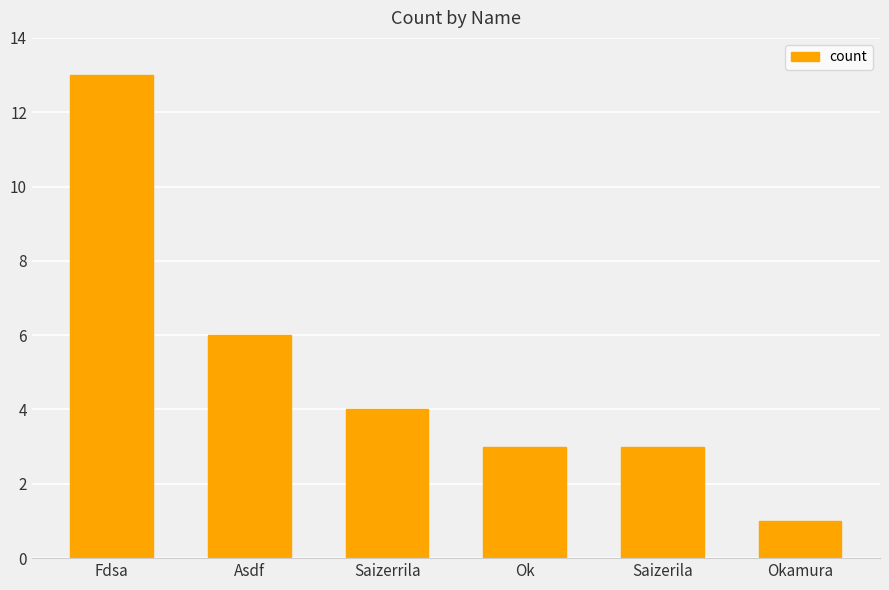

Reading left to right, transcribe all the data shown in this chart.

Fdsa=13	Asdf=6	Saizerrila=4	Ok=3	Saizerila=3	Okamura=1